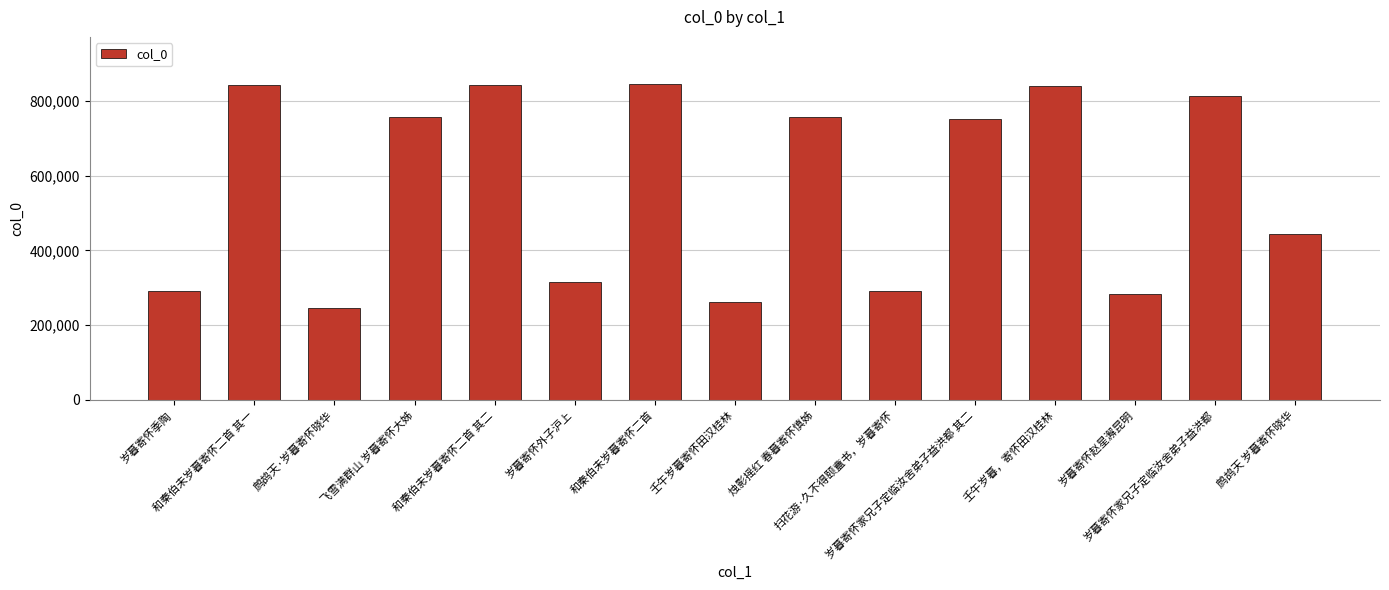

What is the maximum value shown in the chart?

844826